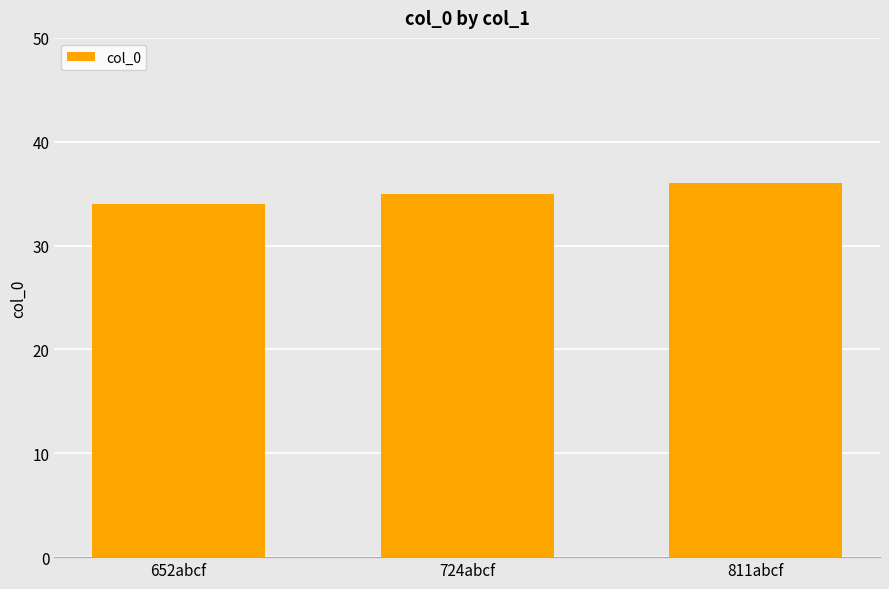

The value at 724abcf is 35. True or false?

True